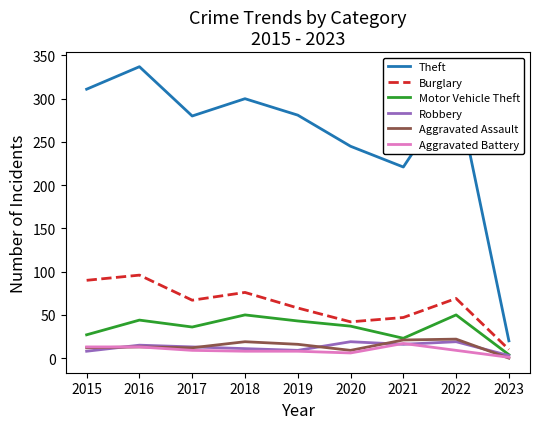

What is the approximate value of Robbery at 2021, to the nearest 10?

20